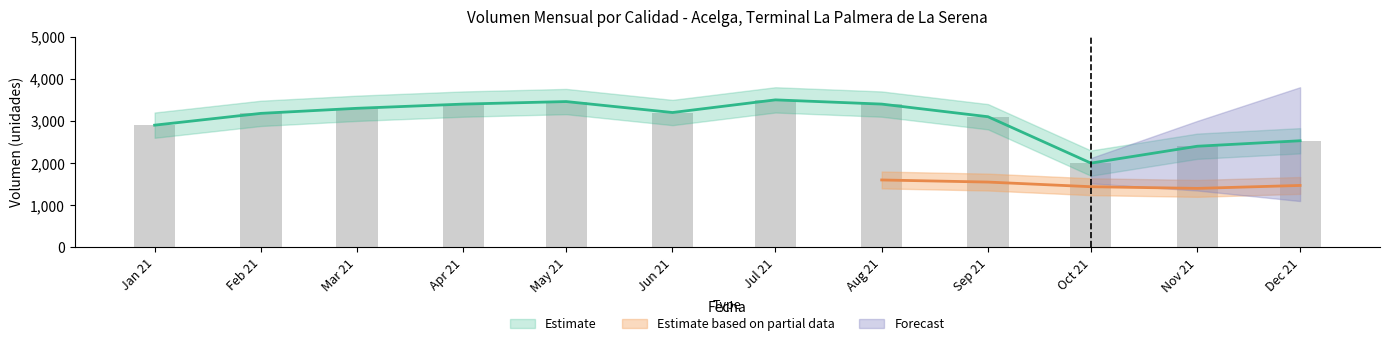

What is the maximum value shown in the chart?

3500